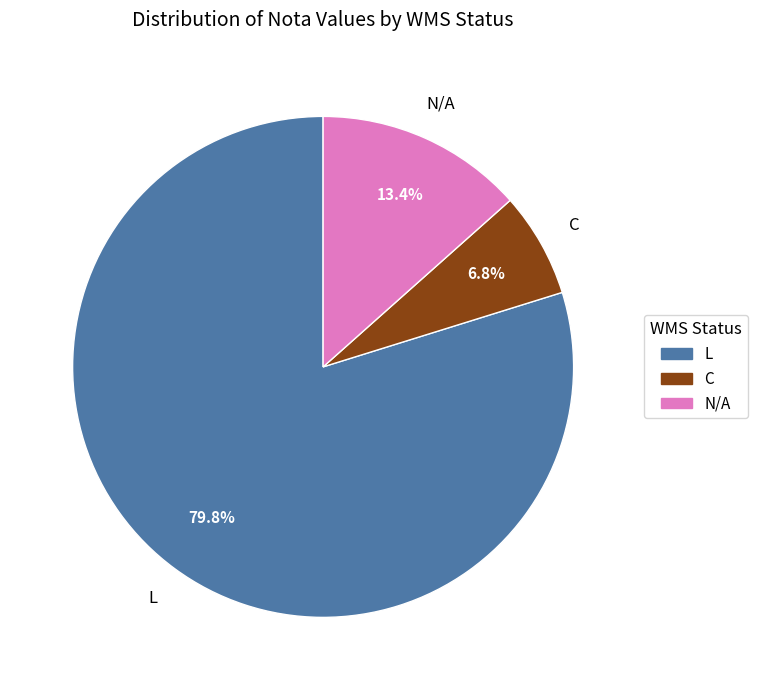

Does any single category account for the majority?

Yes